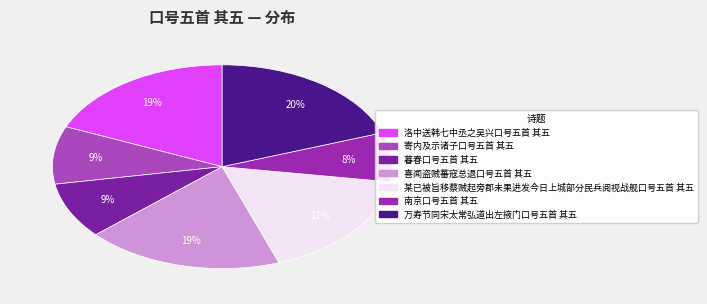

To the nearest percent, what portion does 寄内及示诸子口号五首 其五 represent?

9%